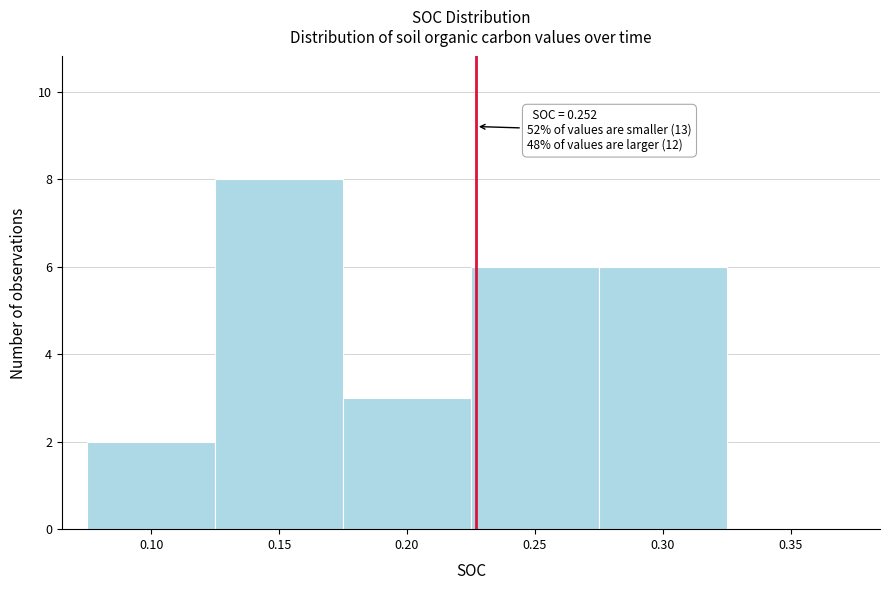

Reading left to right, what are all the values shown in this chart?

0.10=2	0.15=8	0.20=3	0.25=6	0.30=6	0.35=0